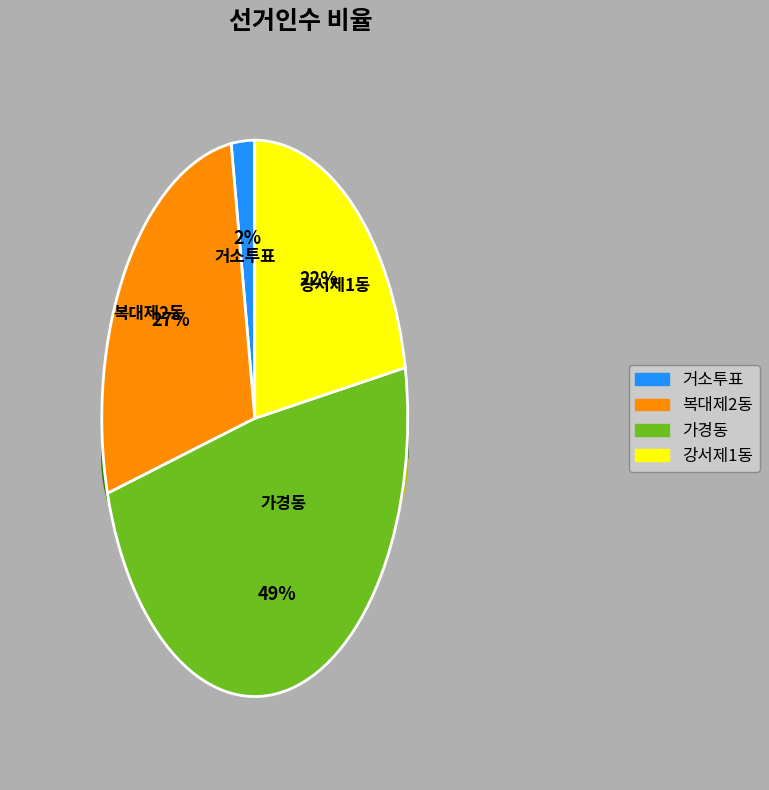

What is the largest slice in the pie chart?

가경동